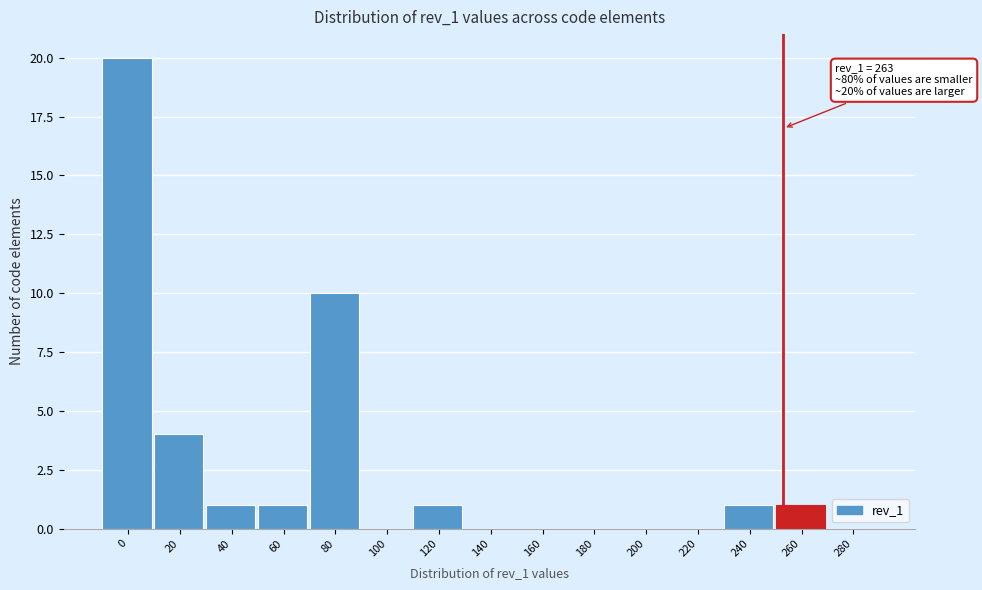

Reading left to right, extract all data points from this chart.

0=20	20=4	40=1	60=1	80=10	100=0	120=1	140=0	160=0	180=0	200=0	220=0	240=1	260=1	280=0